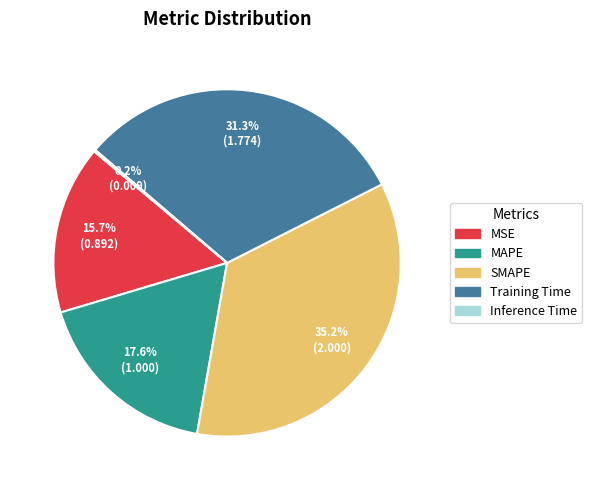

Is there a majority slice in this chart?

No